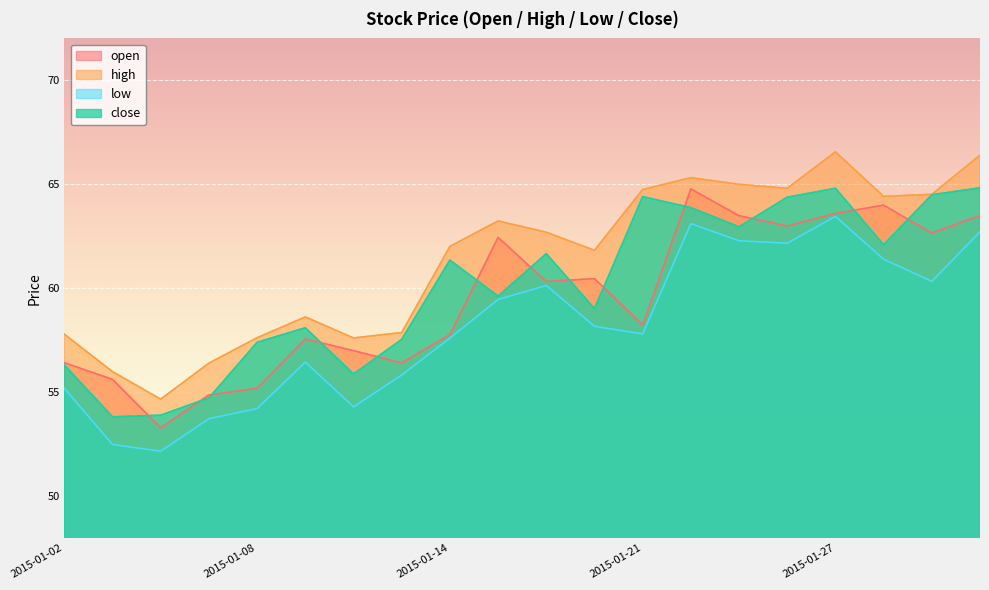

At how many categories does at least one series exceed 53?

20